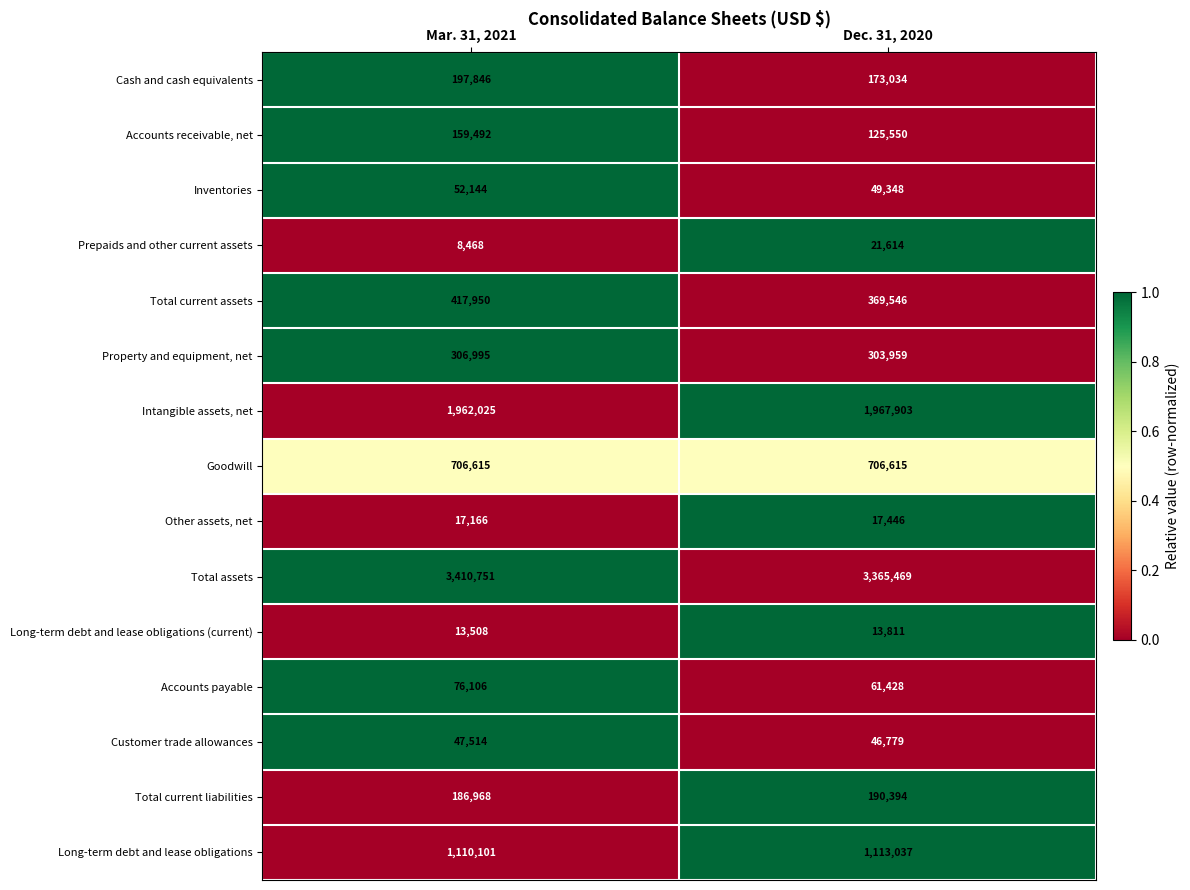

True or false: Total current assets has a value of 738562 at Mar. 31, 2021.

False